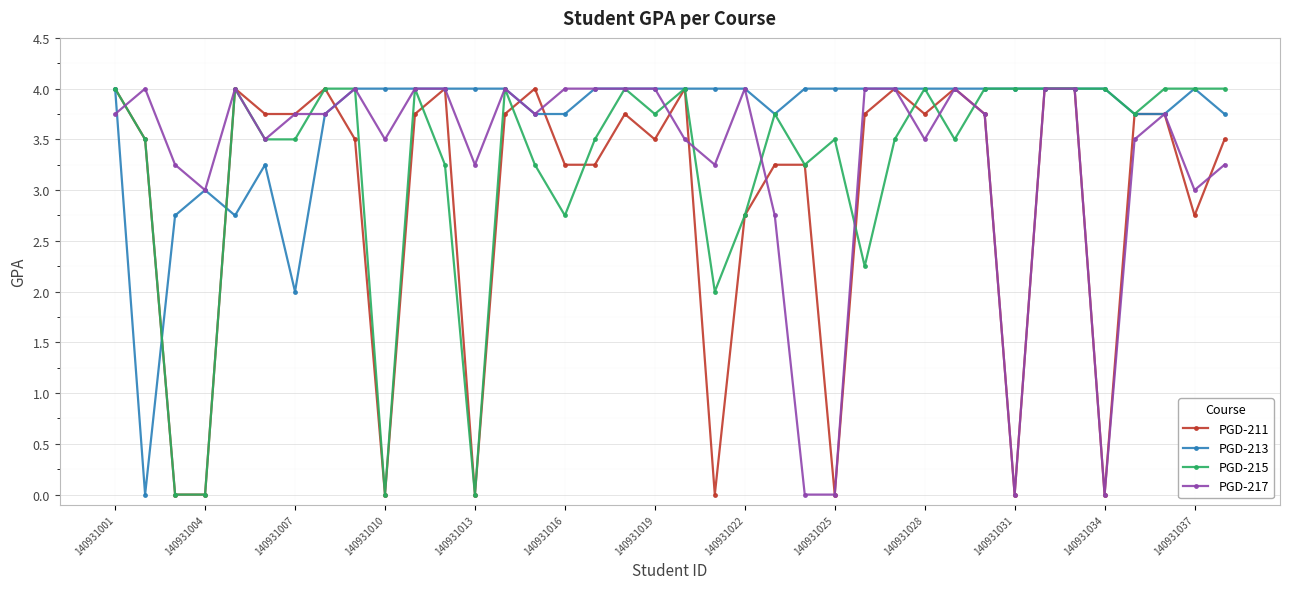

At how many categories does at least one series exceed 1?

38